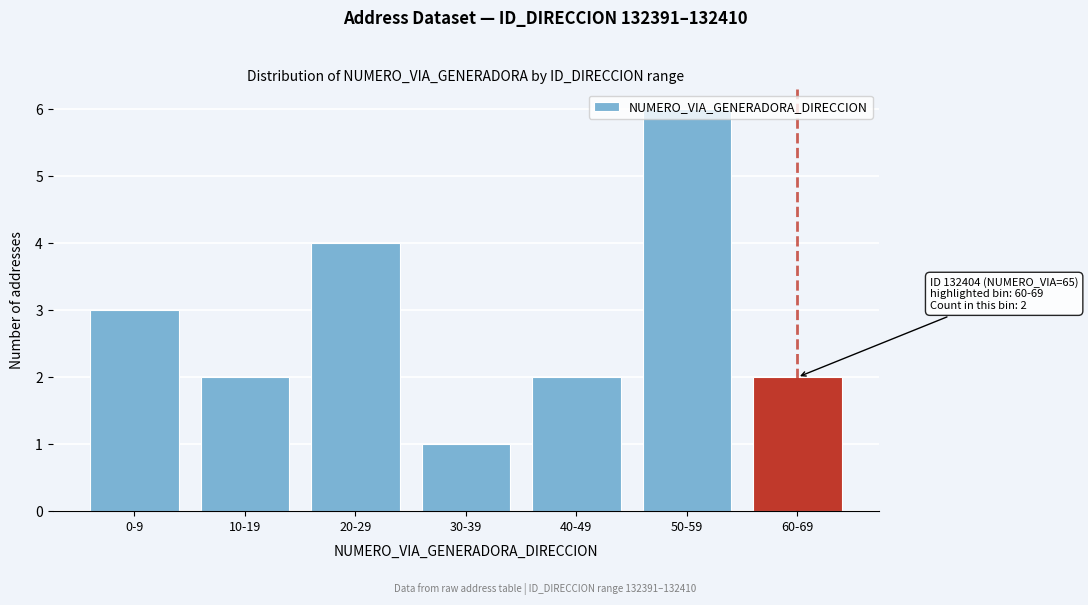

What is the sum of all values?

20